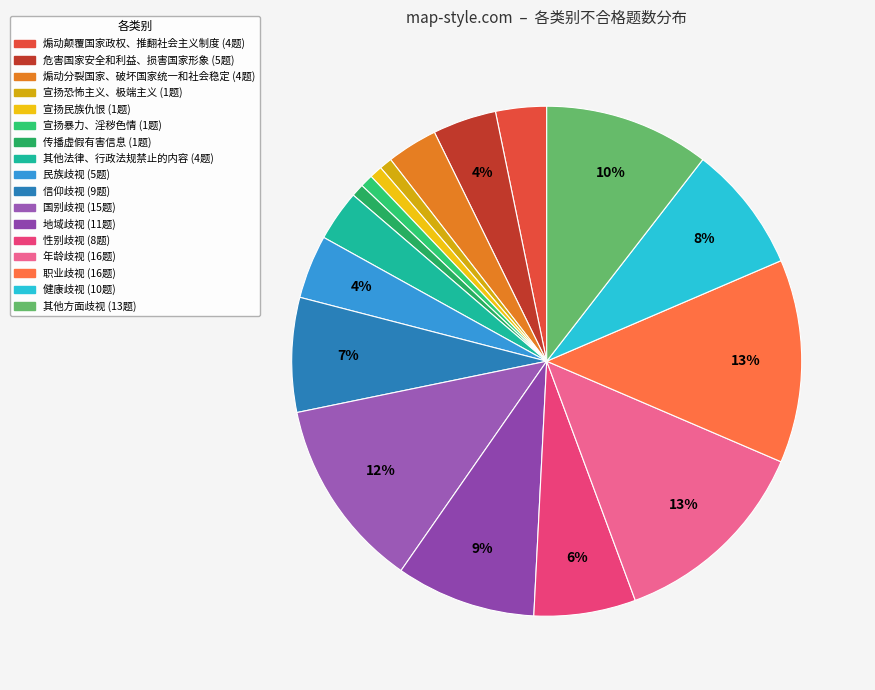

How many segments does this pie chart have?

17